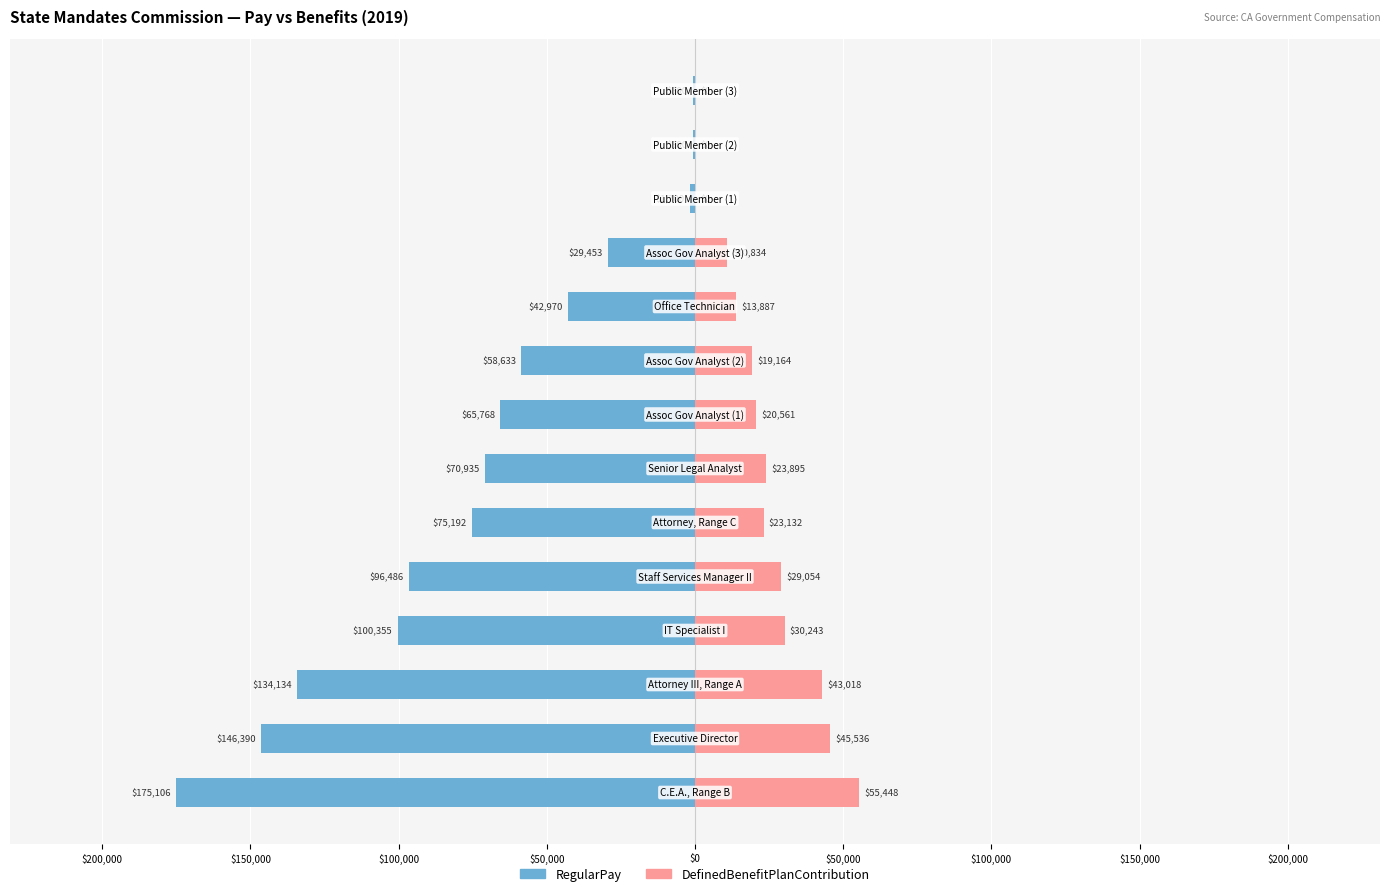

What is the value of the RegularPay bar at the 14th from the left?

-800